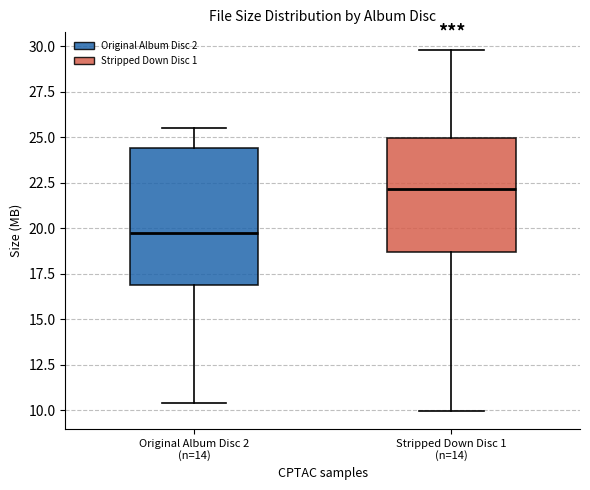

Comparing the boxes themselves (not the whiskers), which one is the tallest?

Original Album Disc 2 (n=14)